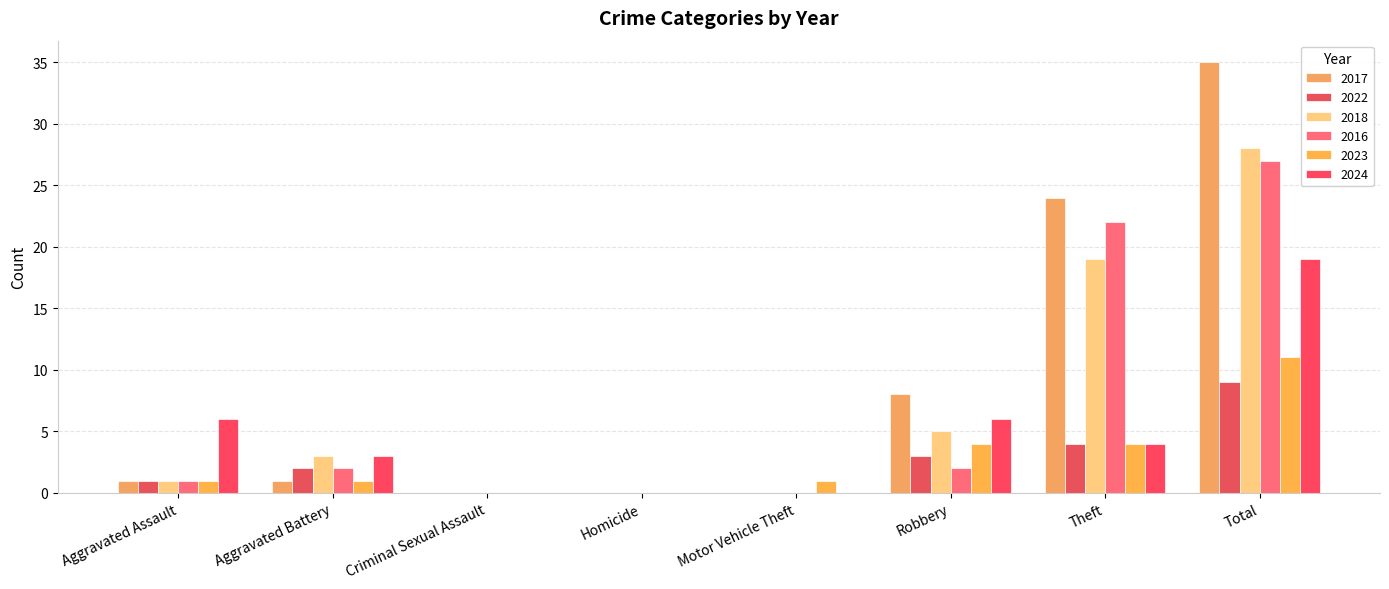

The 2017 series shows 24 at Theft. True or false?

True